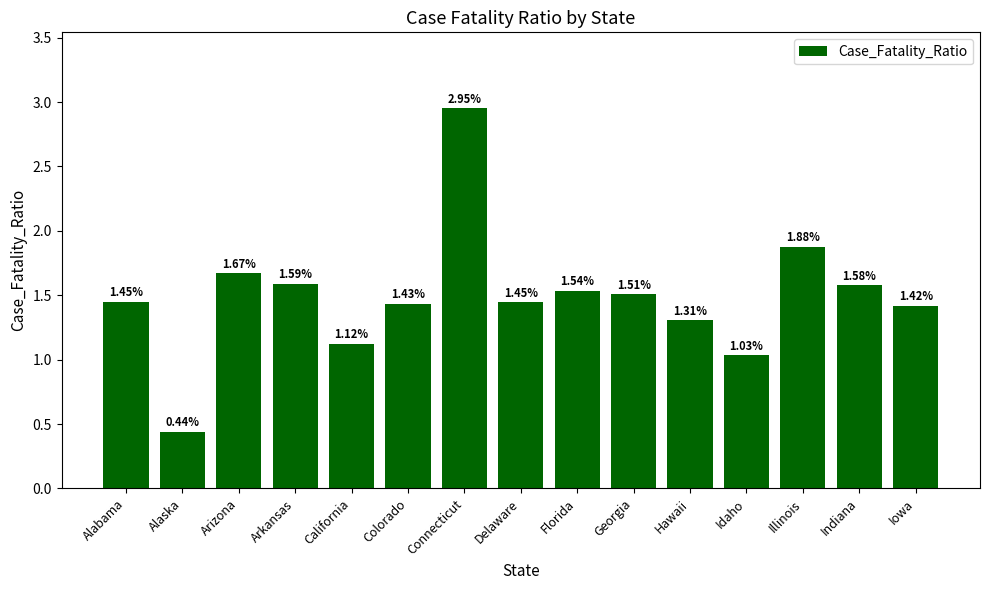

Approximately how many times larger is the value at Georgia compared to Connecticut?

0.5